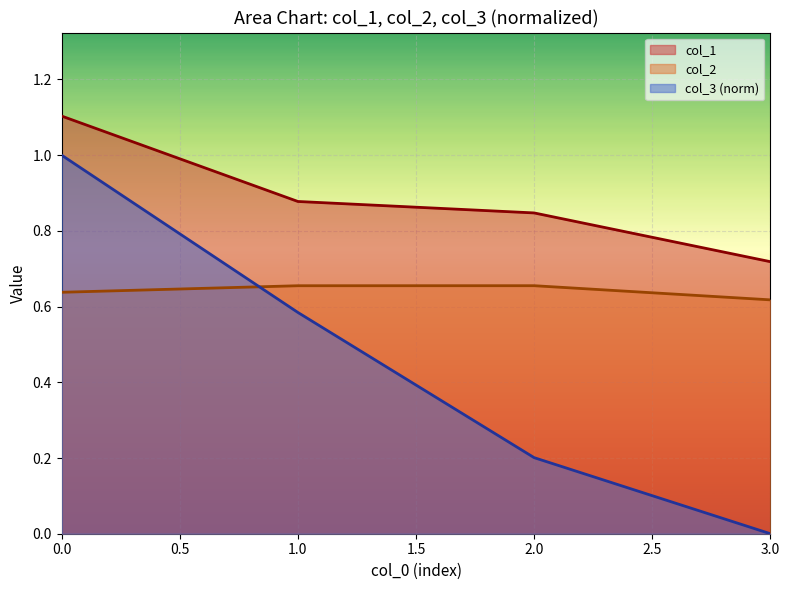

Is it true that col_2 equals 0.7 at 1?

True